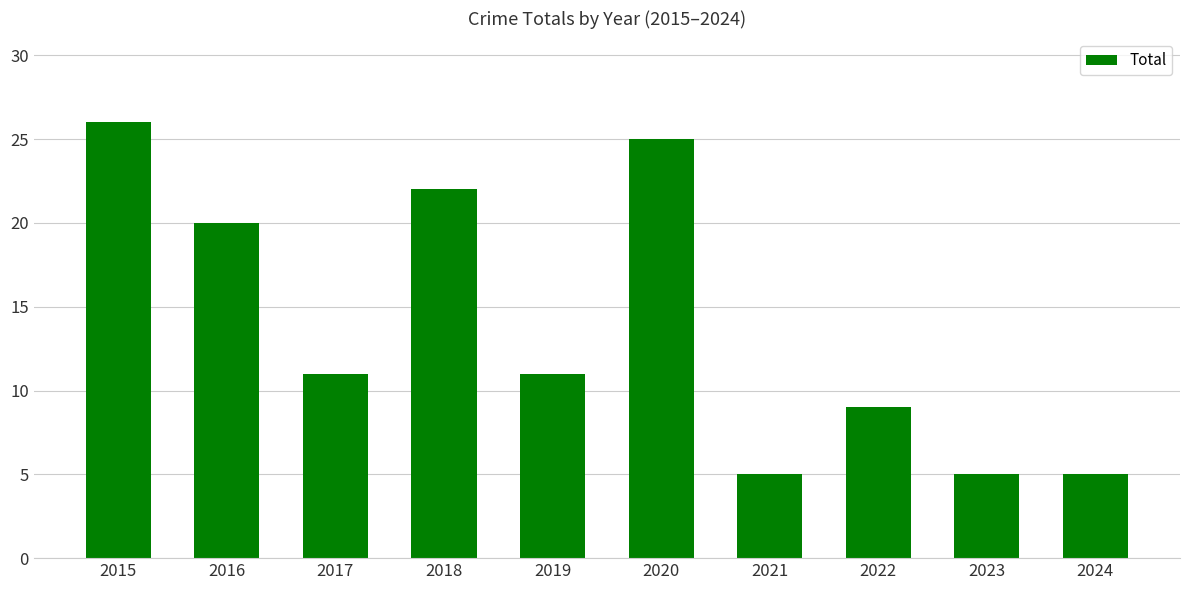

Are the bars grouped side by side (vs. stacked)?

No